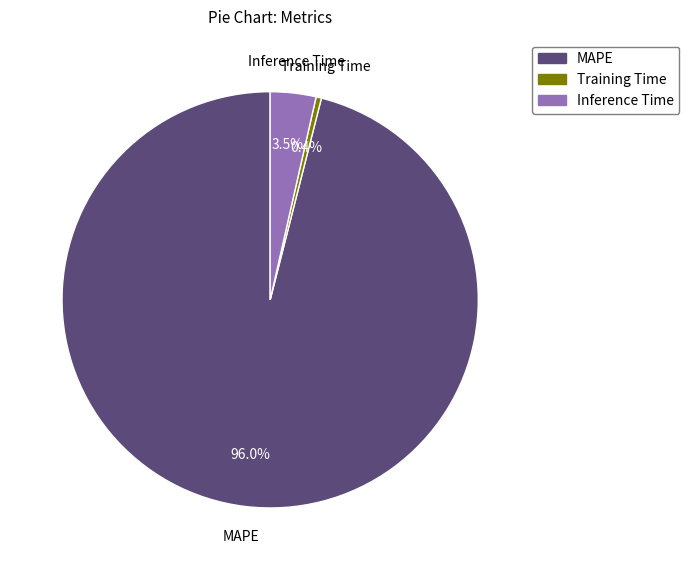

Rank the categories by value from lowest to highest.

Training Time, Inference Time, MAPE